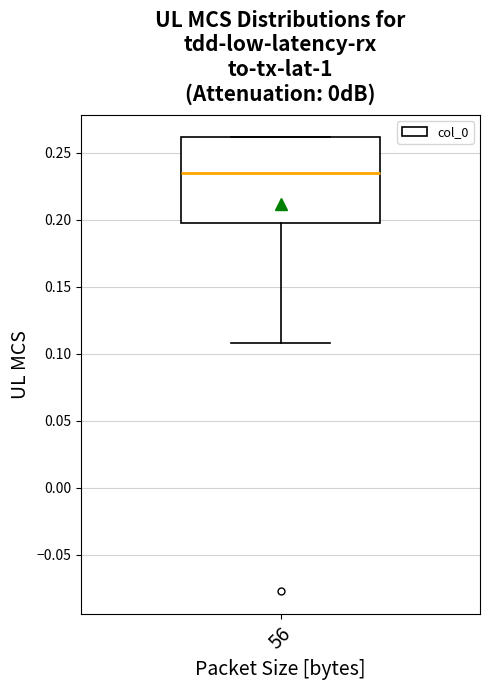

Read this box plot against the y-axis: the position of the median line, the range covered by the box, and the ends of both whiskers. The values are not printed on the chart, so give them approximately, as read against the axis.

median 0.235, box 0.200 to 0.260, whiskers 0.110 to 0.260